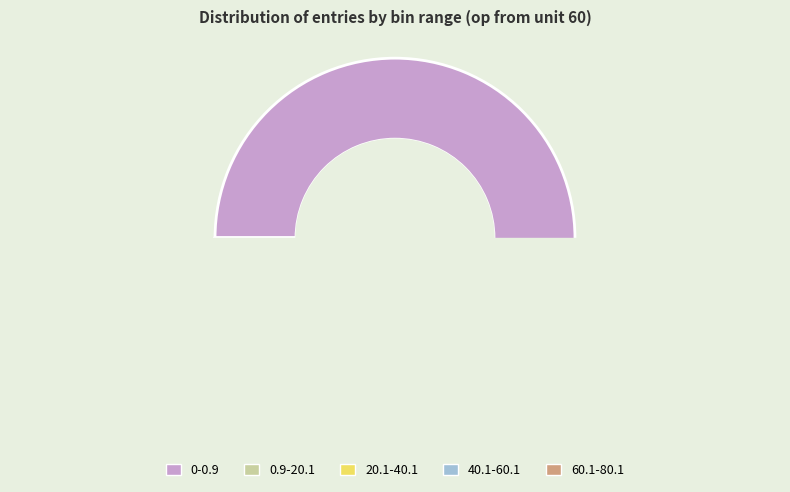

What is the change in value from 0.9-20.1 to 20.1-40.1?

-491